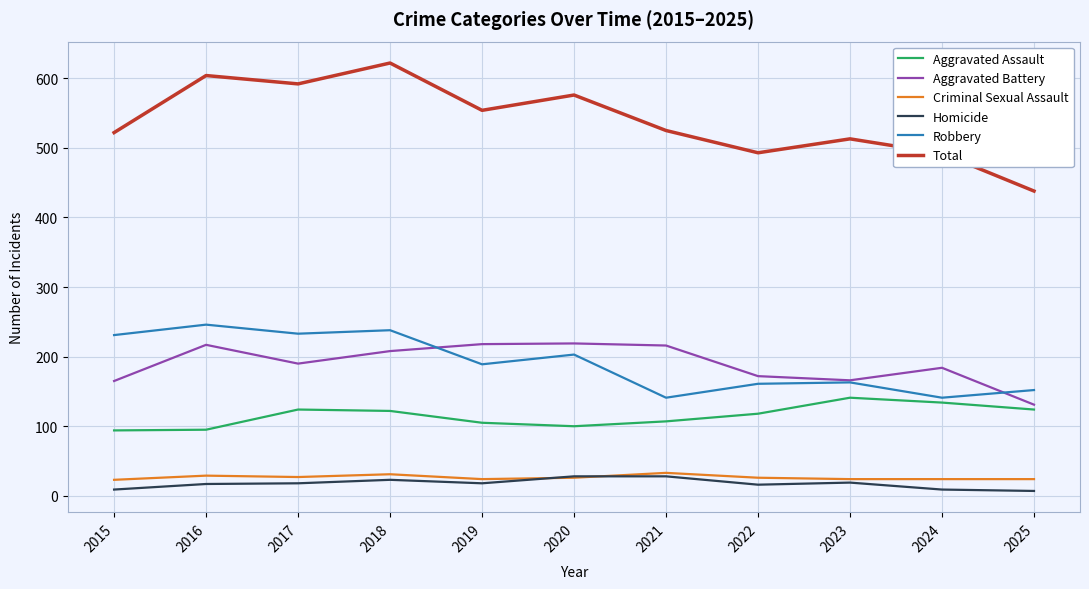

Where is Robbery nearest to the value 193?

2019